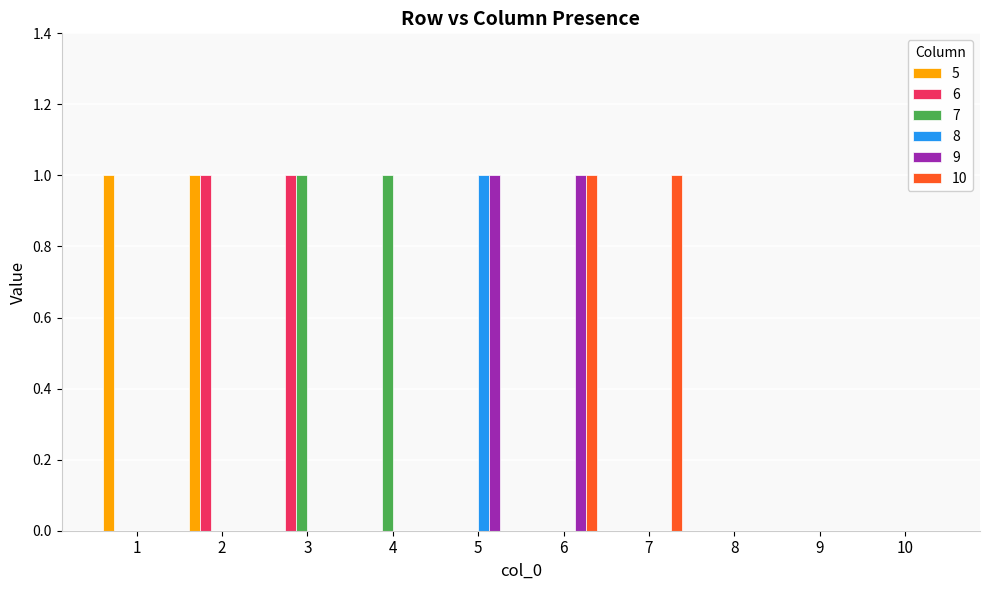

How many groups of bars are there?

10